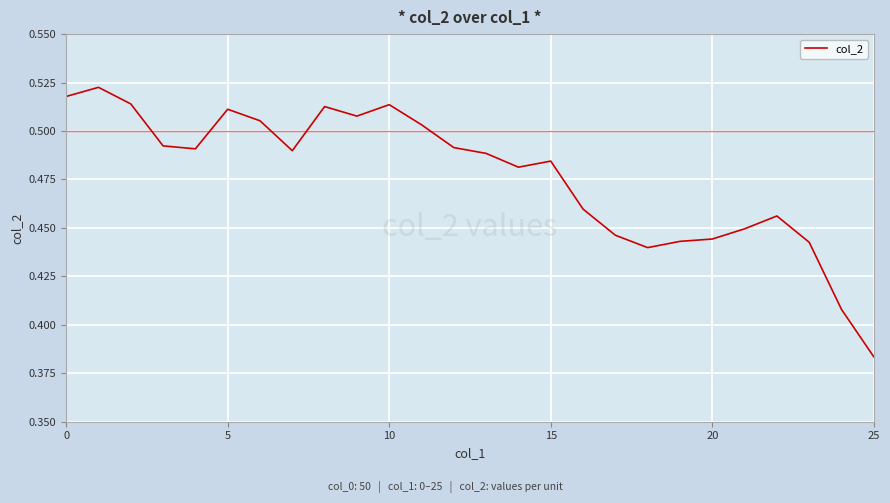

True or false: the data has more than 0 interior local peaks.

True